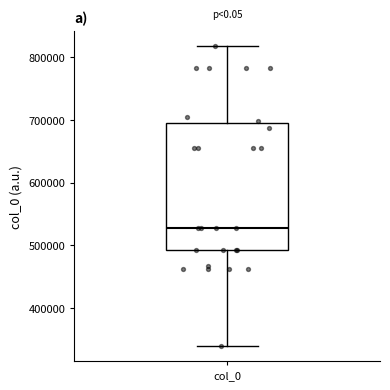

Read this box plot against the y-axis: the position of the median line, the range covered by the box, and the ends of both whiskers. The values are not printed on the chart, so give them approximately, as read against the axis.

median 530000, box 490000 to 700000, whiskers 340000 to 820000